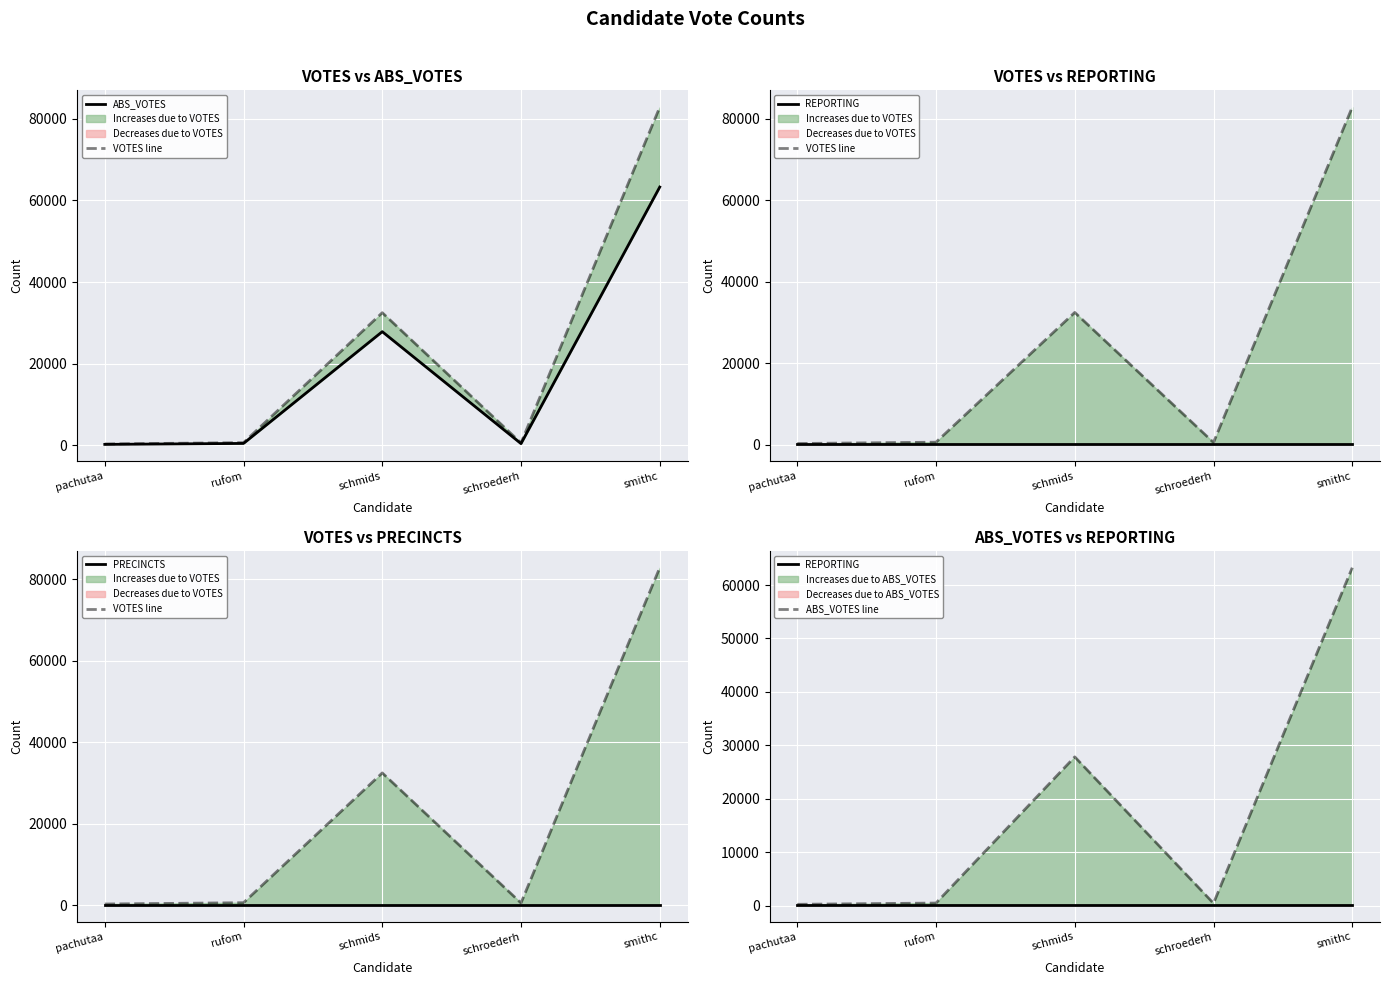

Reading left to right, transcribe all the data shown in this chart.

ABS_VOTES: pachutaa=249	rufom=487	schmids=27845	schroederh=440	smithc=63248
VOTES line: pachutaa=356	rufom=682	schmids=32491	schroederh=609	smithc=82792
REPORTING: pachutaa=141	rufom=141	schmids=141	schroederh=141	smithc=141
PRECINCTS: pachutaa=141	rufom=141	schmids=141	schroederh=141	smithc=141
ABS_VOTES line: pachutaa=249	rufom=487	schmids=27845	schroederh=440	smithc=63248